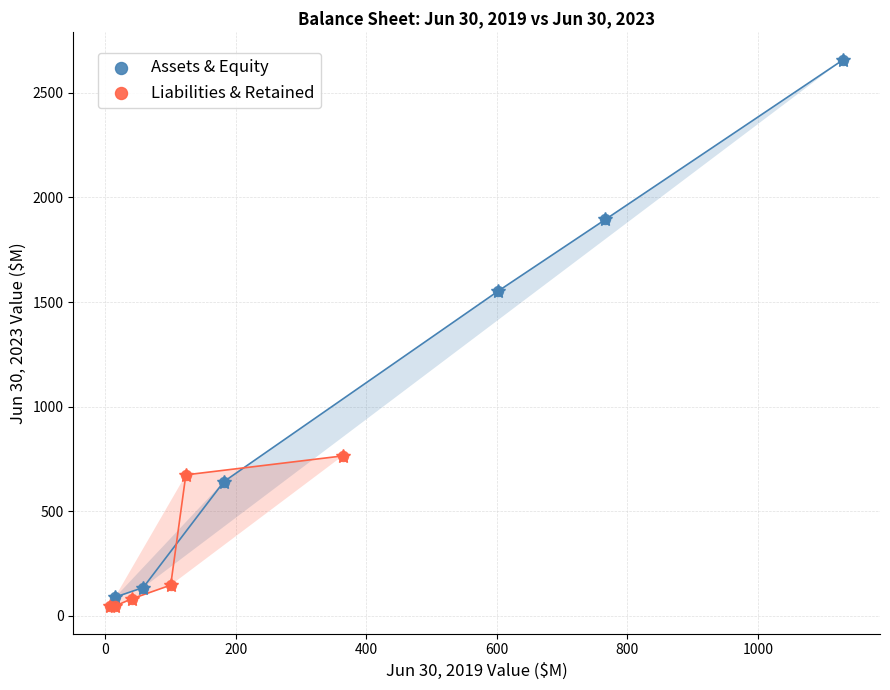

Which series has the largest Y range (max minus min)?

Assets & Equity